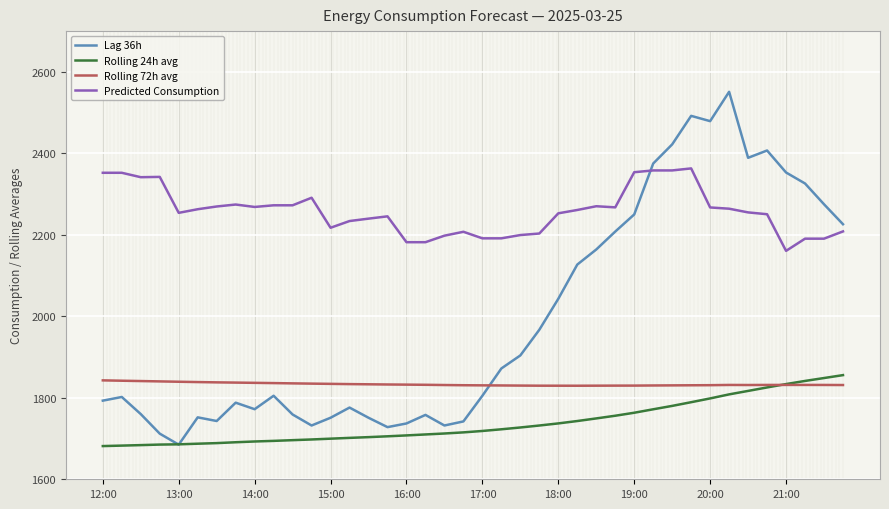

What is the minimum value for Rolling 72h avg?

1829.6